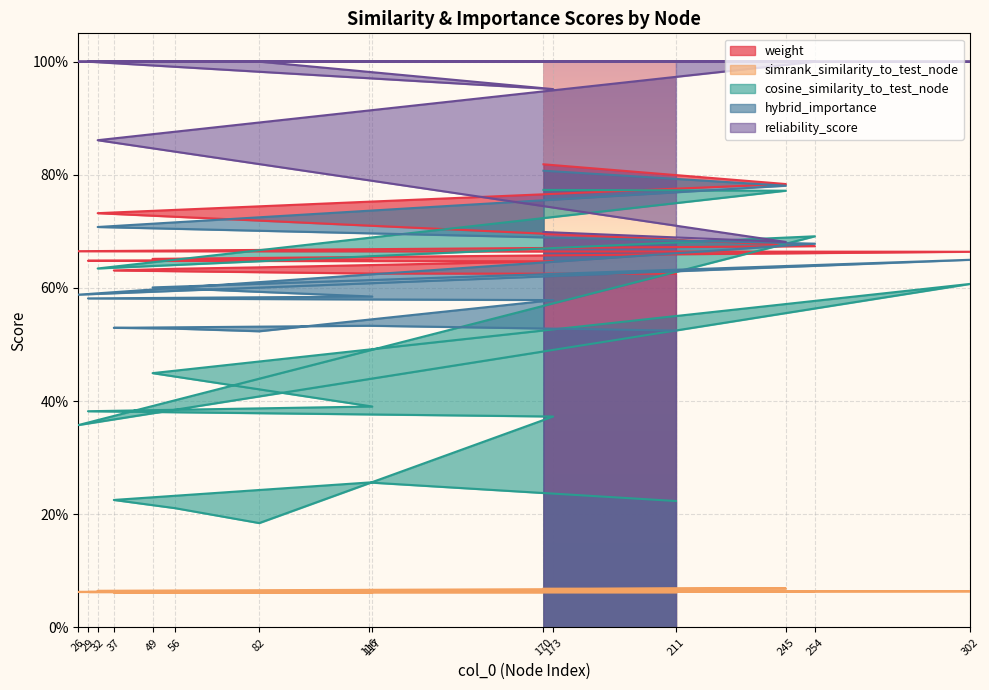

How many hybrid_importance values are between 0 and 1?

15